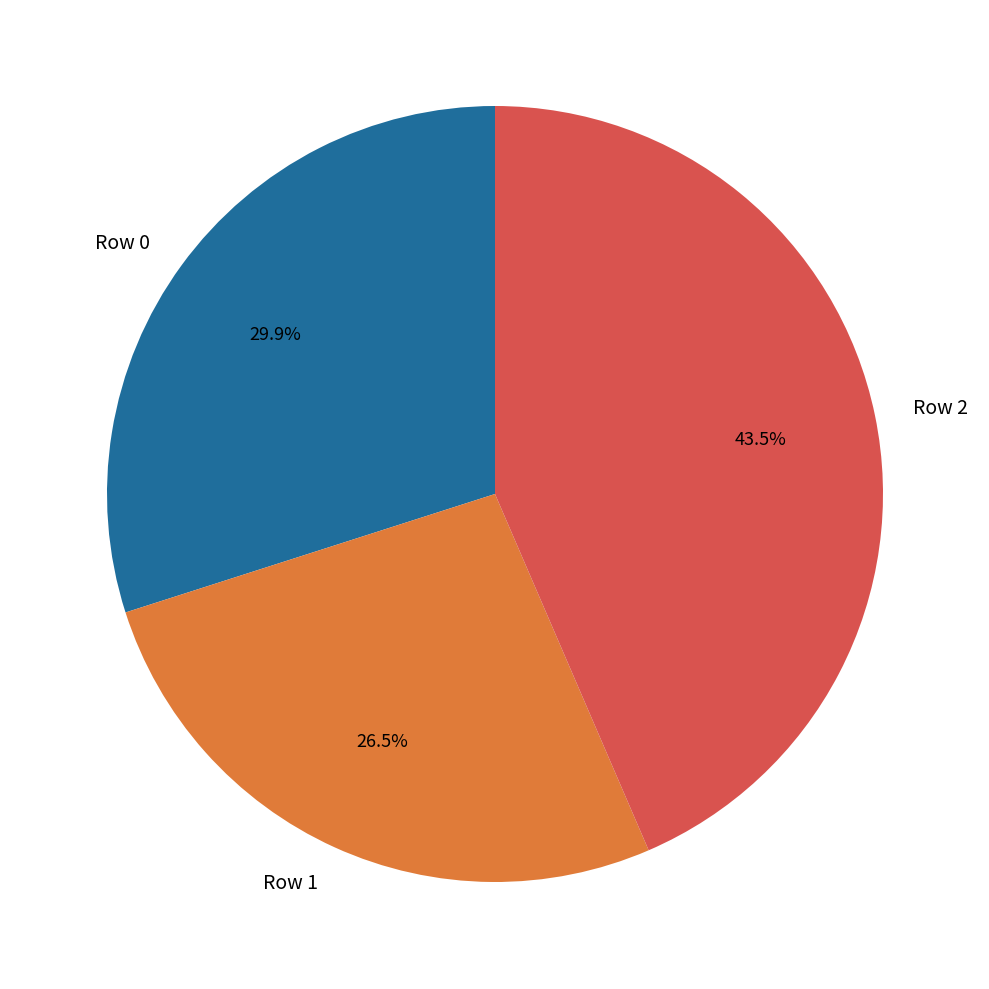

What is the ratio of the value at Row 2 to the value at Row 0?

1.5